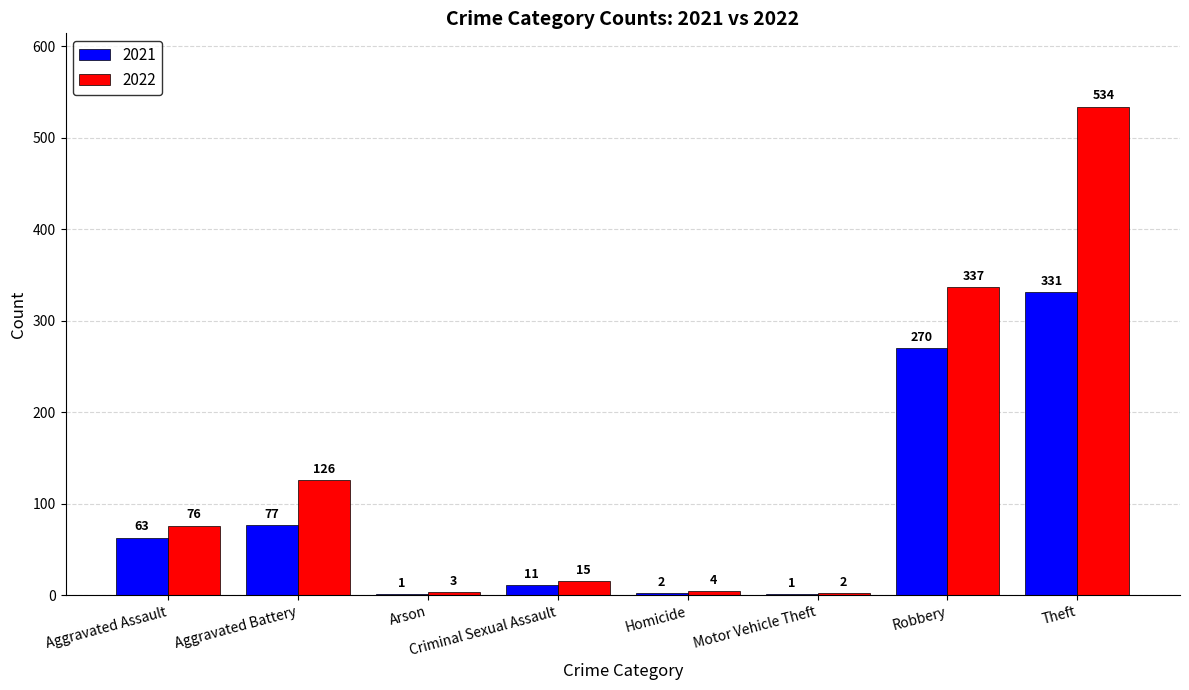

True or false: 2021 has a value of 270 at Robbery.

True